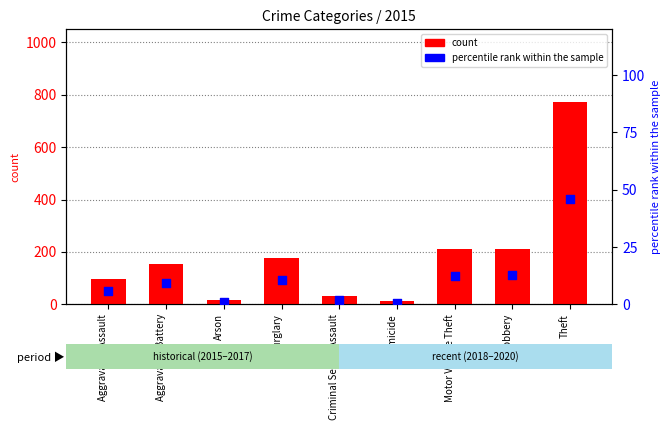

At how many categories does at least one series exceed 270?

1